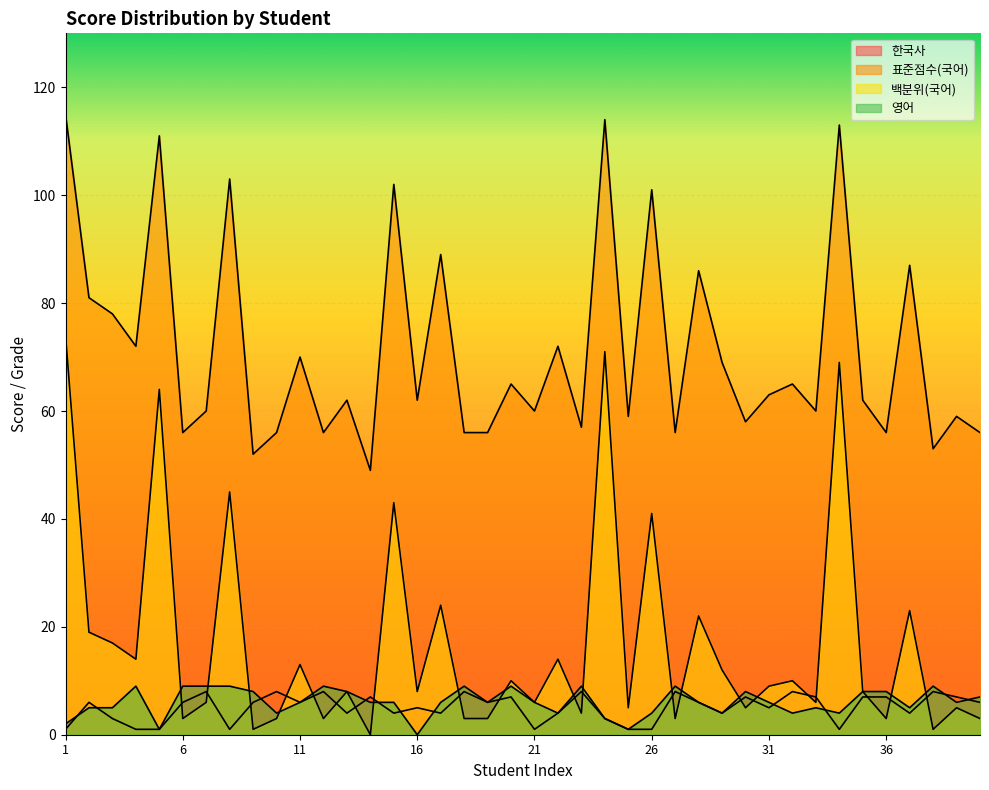

Reading left to right, what are all the values shown in this chart?

한국사: 1	6	3	1	1	6	8	1	6	8	6	8	4	7	4	5	4	8	6	7	1	4	8	3	1	1	8	6	4	7	5	8	7	1	7	7	4	8	7	6
표준점수(국어): 115	81	78	72	111	56	60	103	52	56	70	56	62	49	102	62	89	56	56	65	60	72	57	114	59	101	56	86	69	58	63	65	60	113	62	56	87	53	59	56
백분위(국어): 74	19	17	14	64	3	6	45	1	3	13	3	8	0	43	8	24	3	3	10	6	14	4	71	5	41	3	22	12	5	9	10	6	69	8	3	23	1	5	3
영어: 2	5	5	9	1	9	9	9	8	4	6	9	8	6	6	0	6	9	6	9	6	4	9	3	1	4	9	6	4	8	6	4	5	4	8	8	5	9	6	7